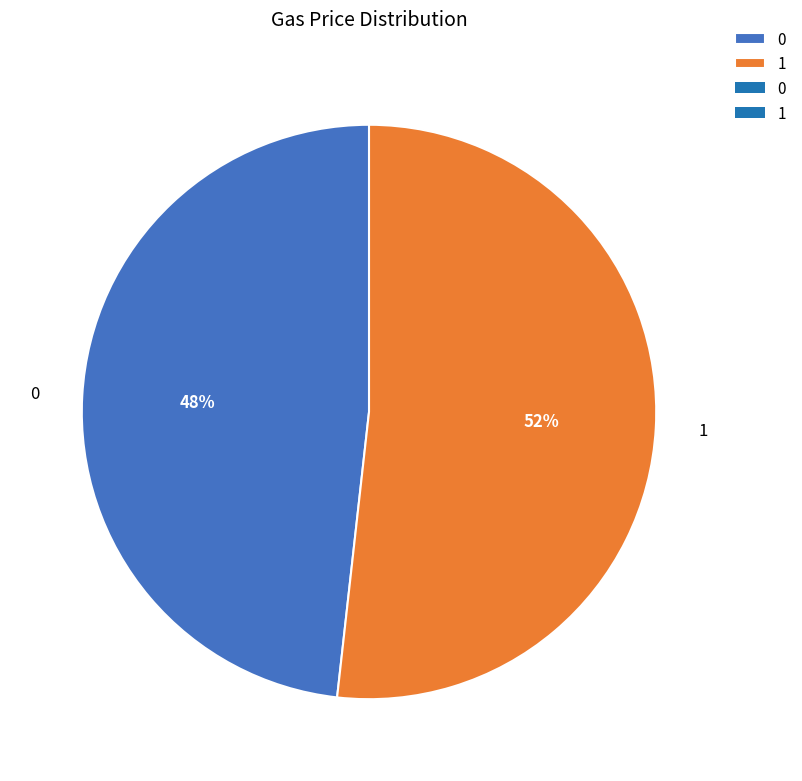

Rank the categories by value from lowest to highest.

0, 1